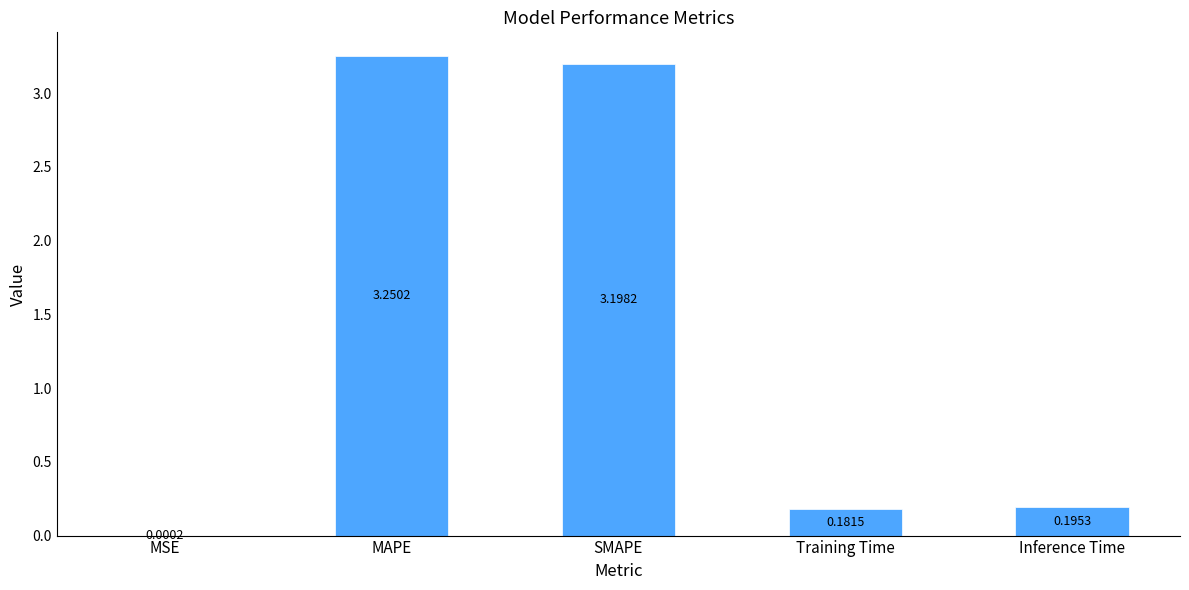

What is the sum of all values?

6.8